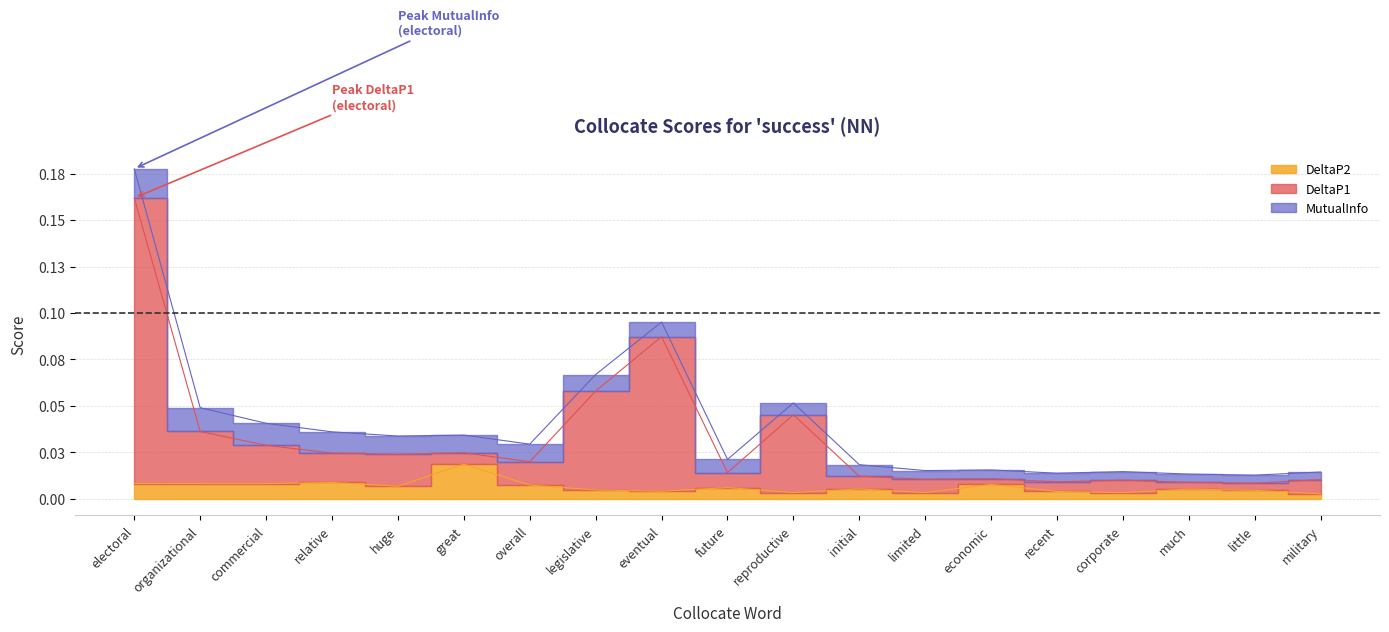

At which category does DeltaP2 reach its first local valley?

commercial